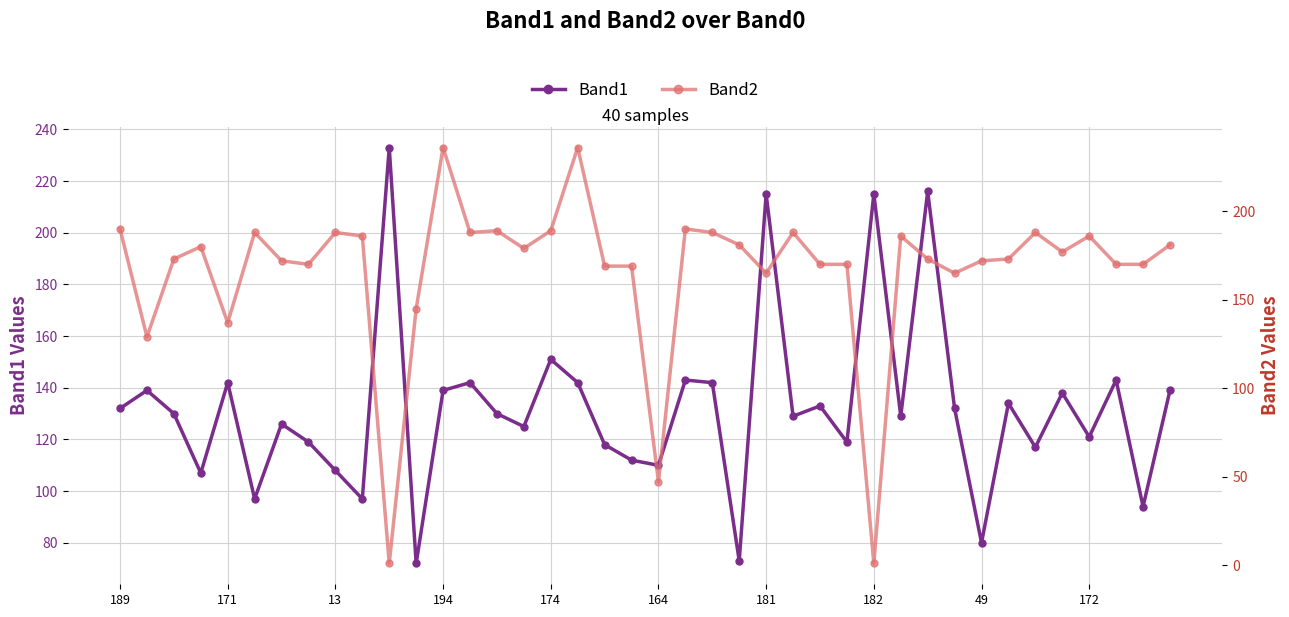

True or false: Band1 has a value of 210 at 171.

False